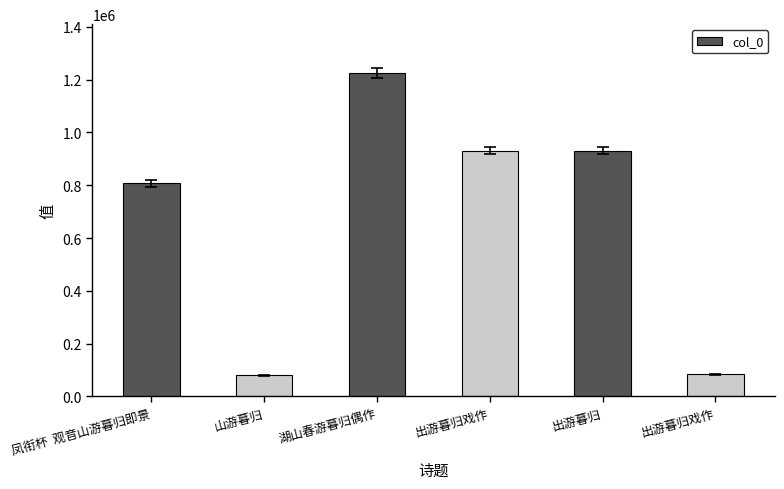

Reading left to right, what are all the values shown in this chart?

807050	79809	1226141	931160	930691	83818